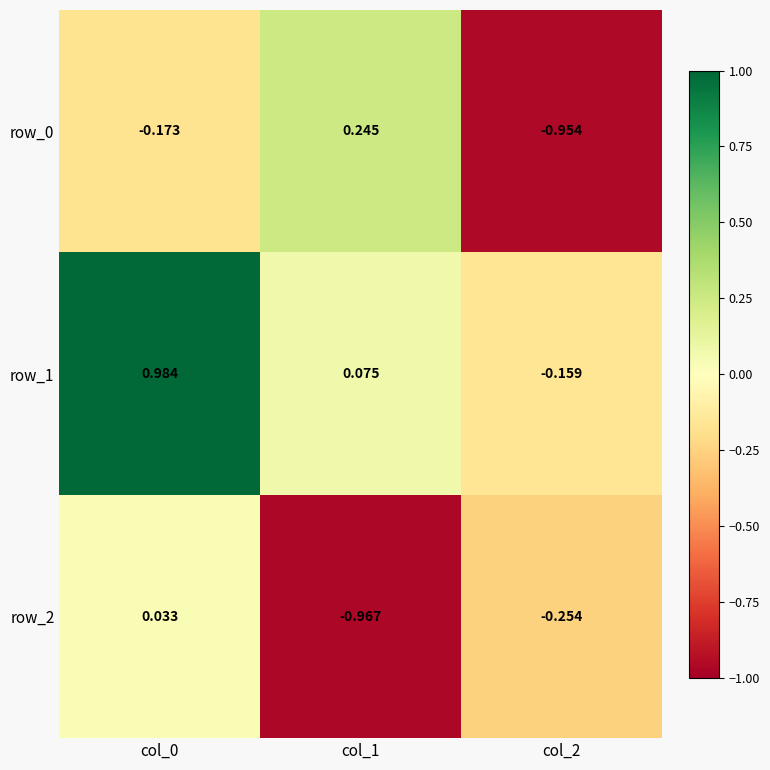

Count the row_0 values in the range 0 to 1.

1